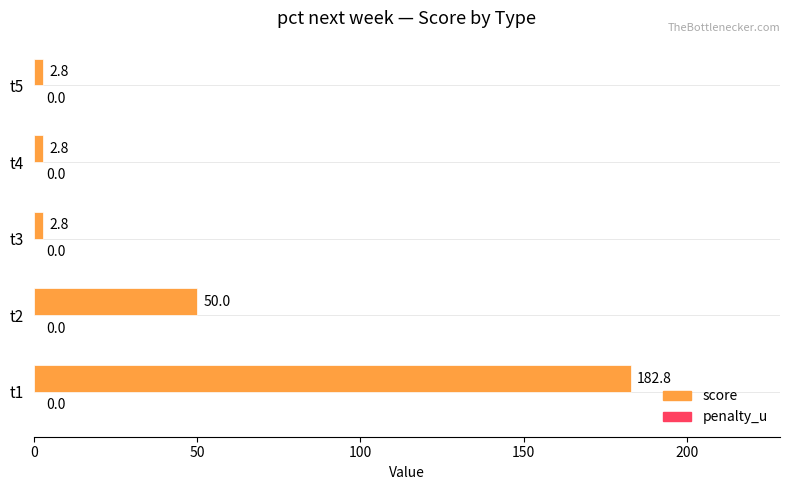

What is the difference between the maximum and minimum values?

180.0